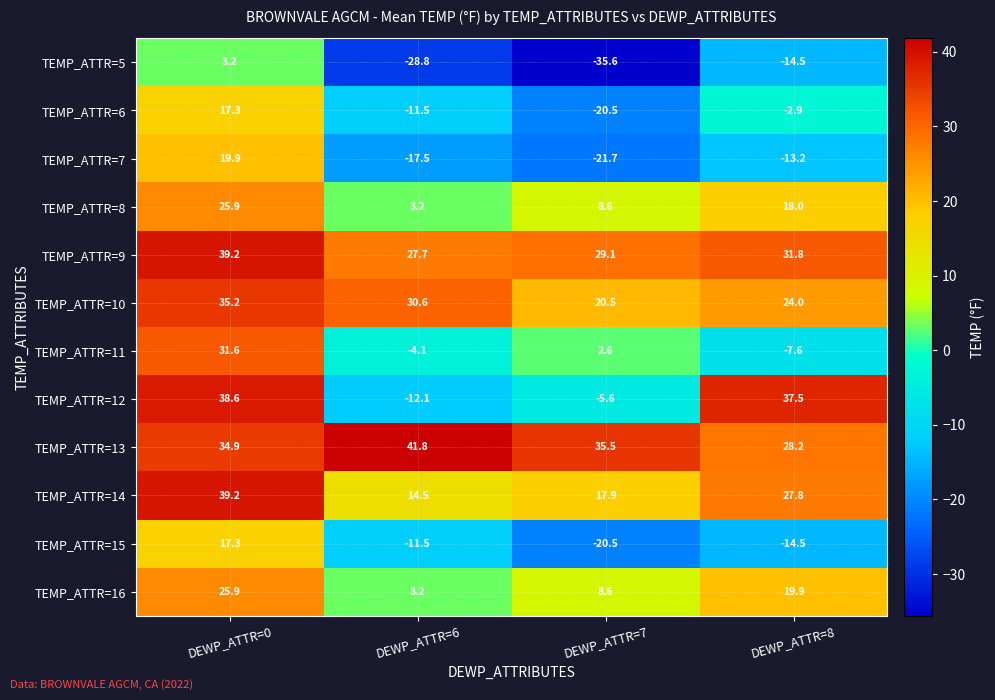

What is the average value of the TEMP_ATTR=7 series?

-8.1